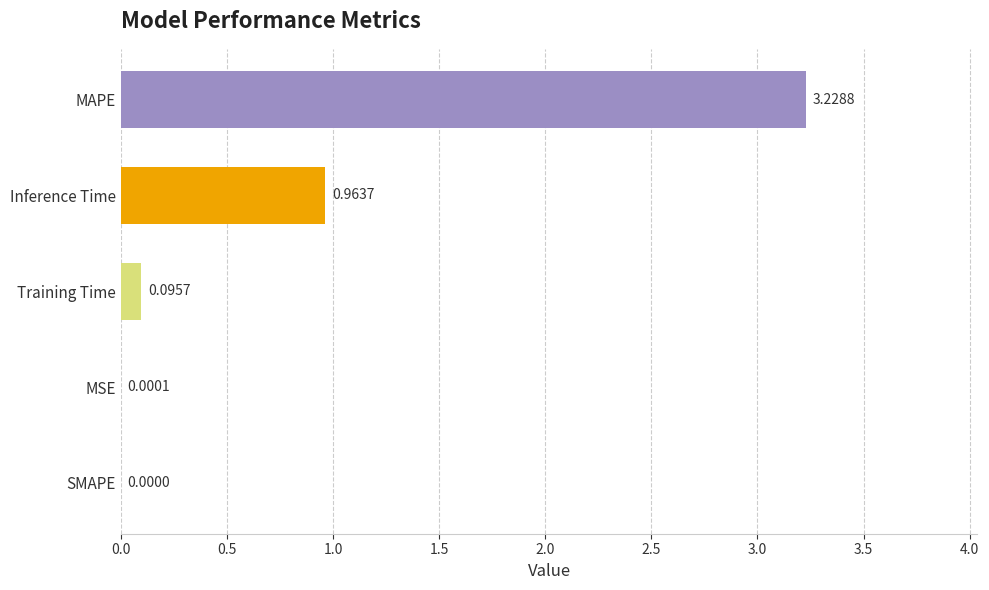

What is the sum of all values?

4.3